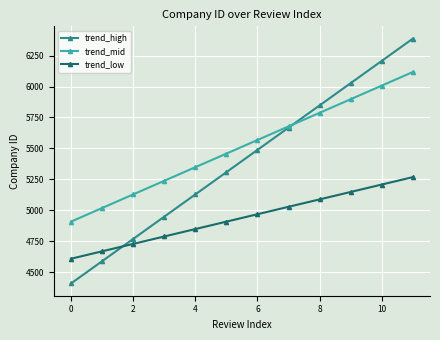

Which series has the widest spread of values?

trend_high